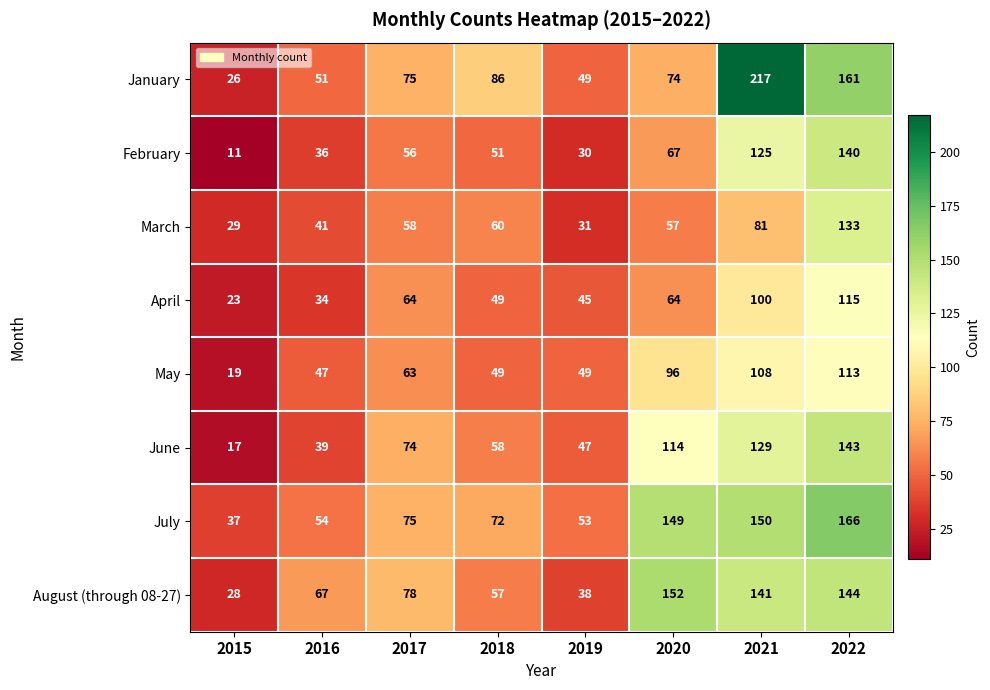

Count the number of data series in this chart.

8